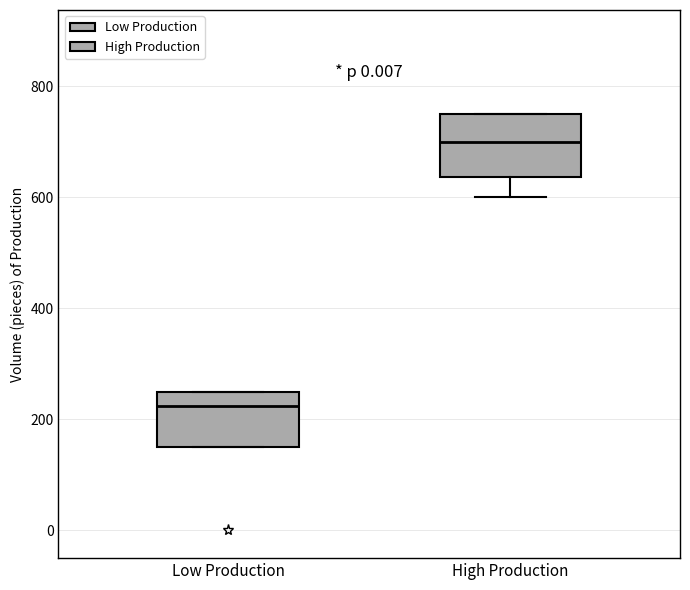

Which box's median line is the highest?

High Production